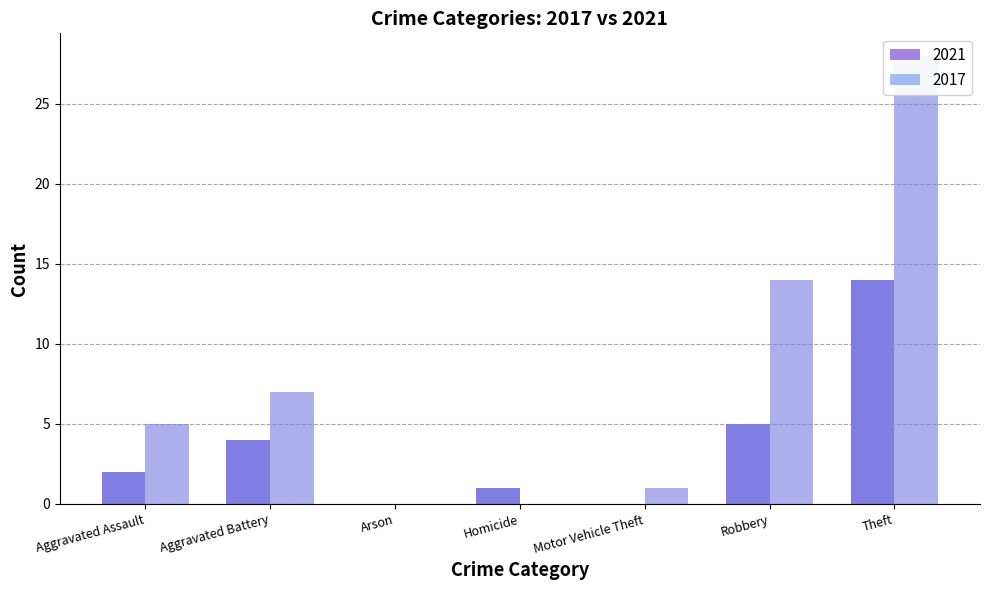

What is the sum of all 2021 Overlay values?

26